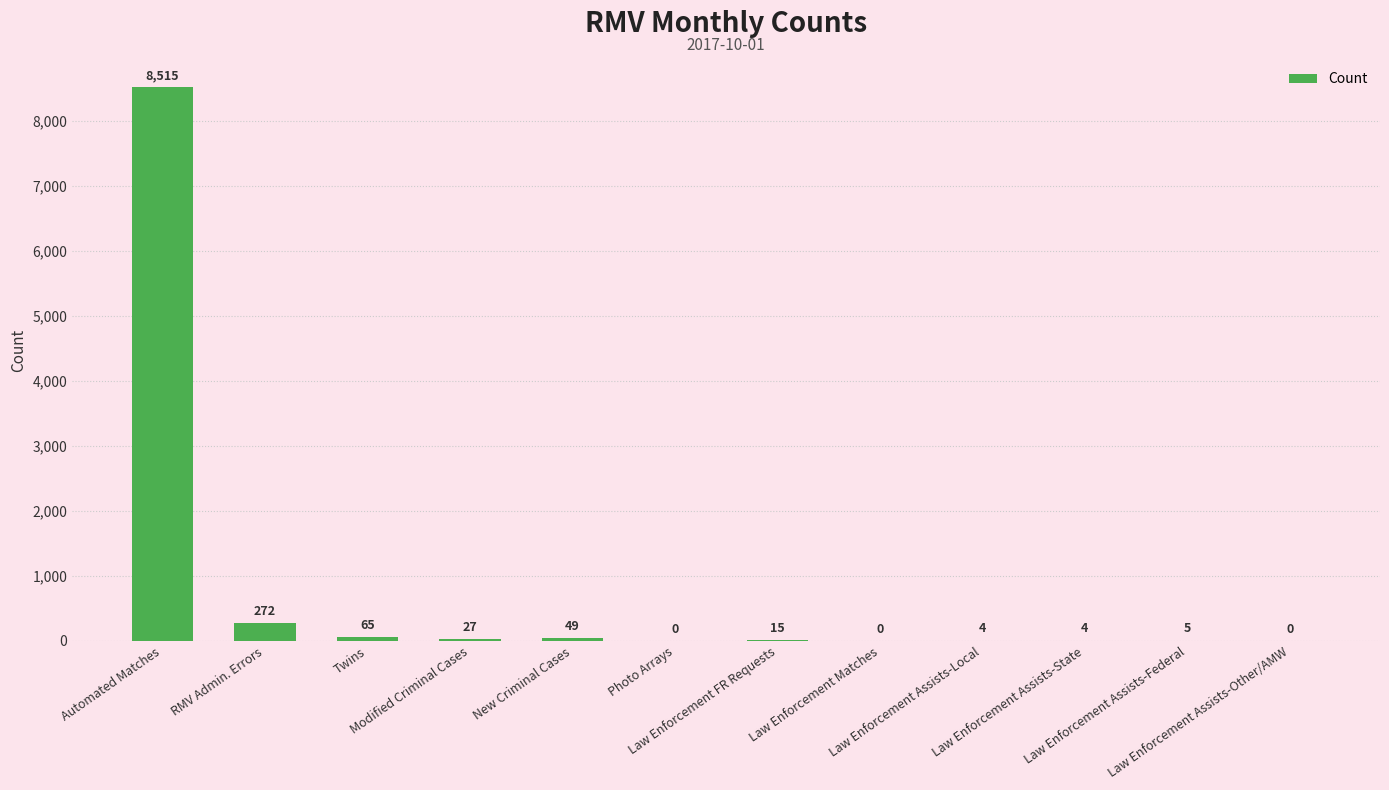

Which category has the highest value across all series?

Automated Matches